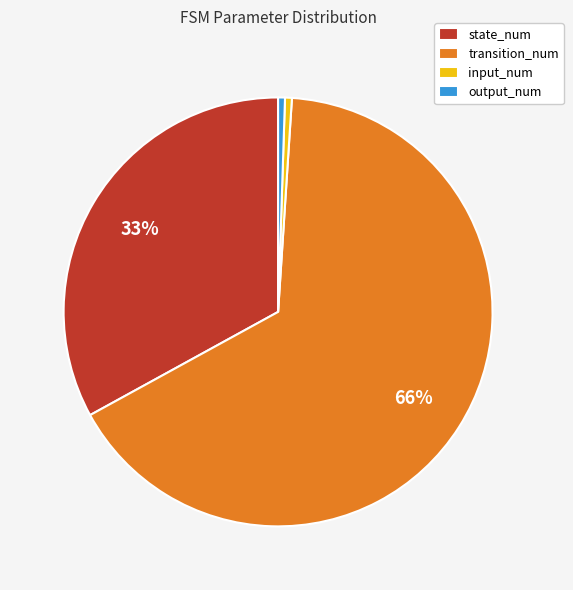

Which has a higher value, transition_num or output_num?

transition_num